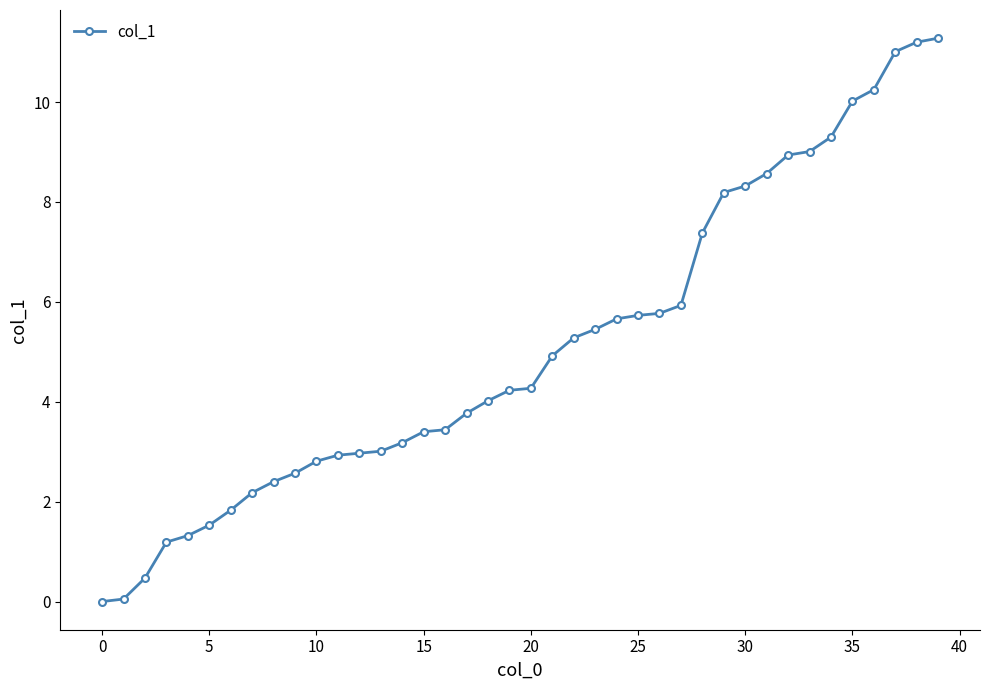

What is the value of the 8th point from the left?

2.2